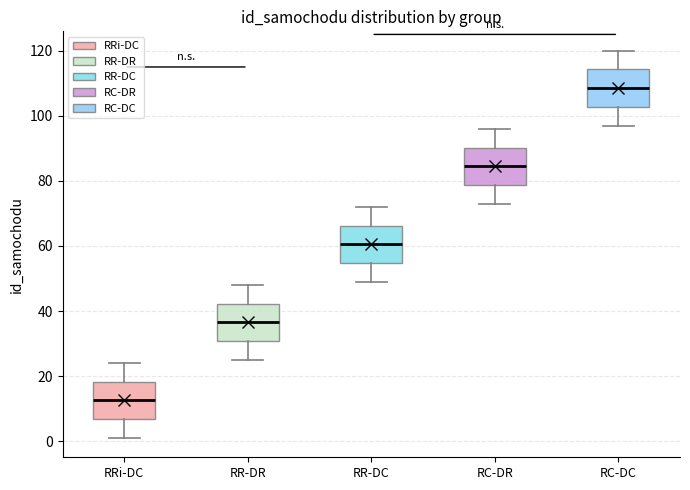

Which box's median line is the highest?

RC-DC